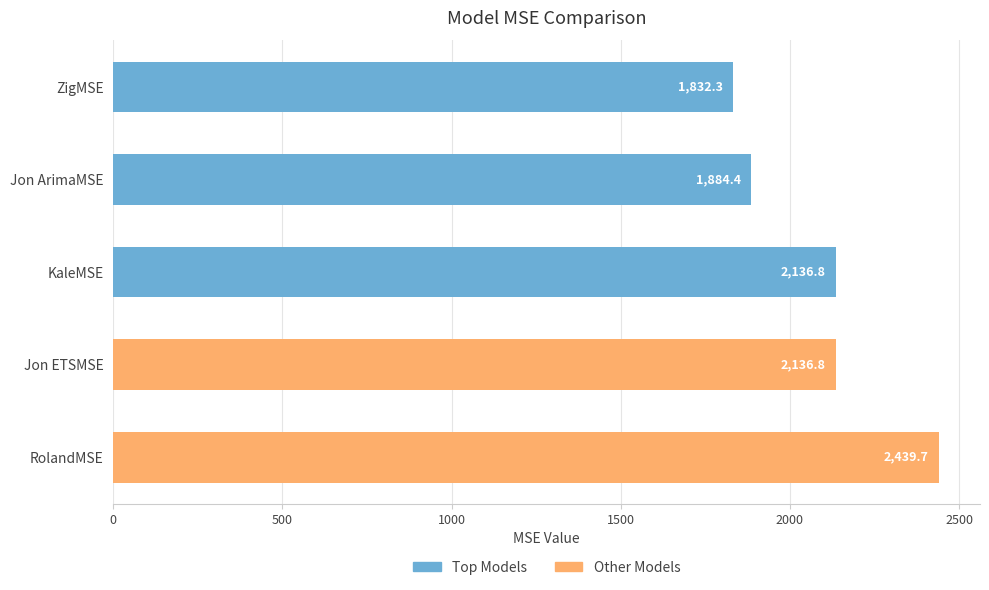

What position from the bottom is RolandMSE?

1